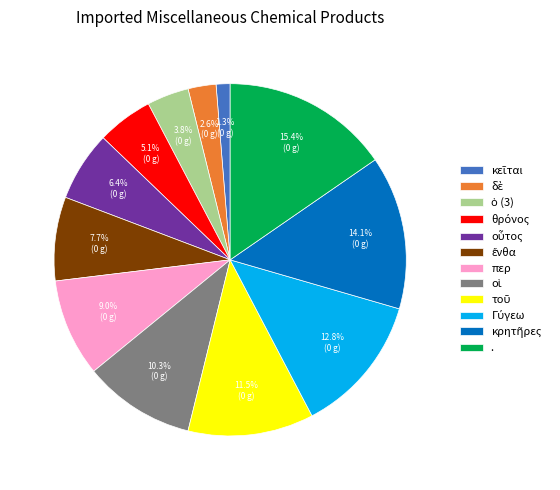

What is the largest slice in the pie chart?

. 